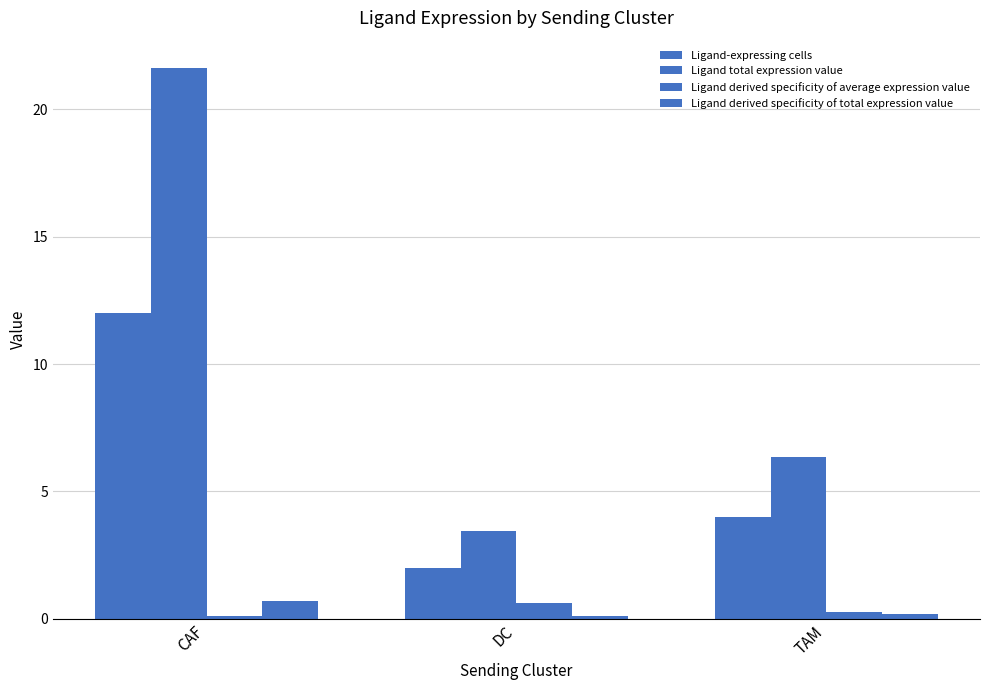

What is the difference between the maximum and second lowest values in the Ligand derived specificity of average expression value series?

0.4